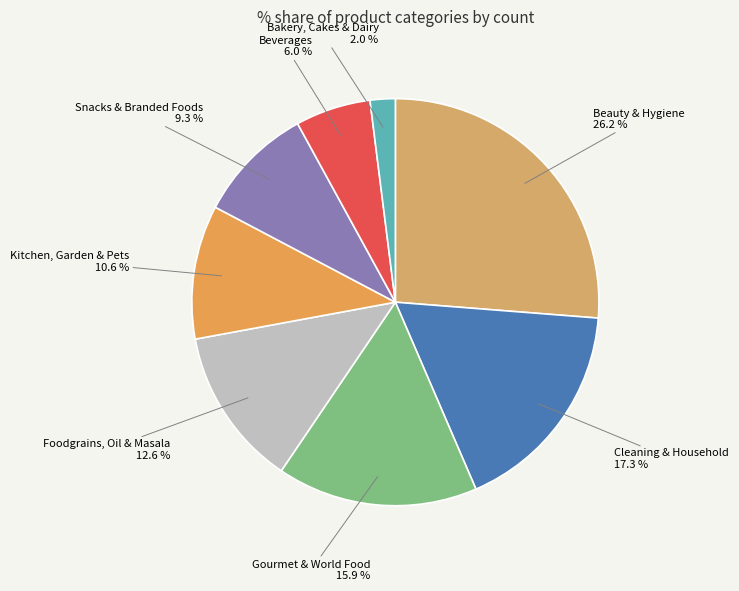

Between Snacks & Branded Foods and Bakery, Cakes & Dairy, which is larger?

Snacks & Branded Foods